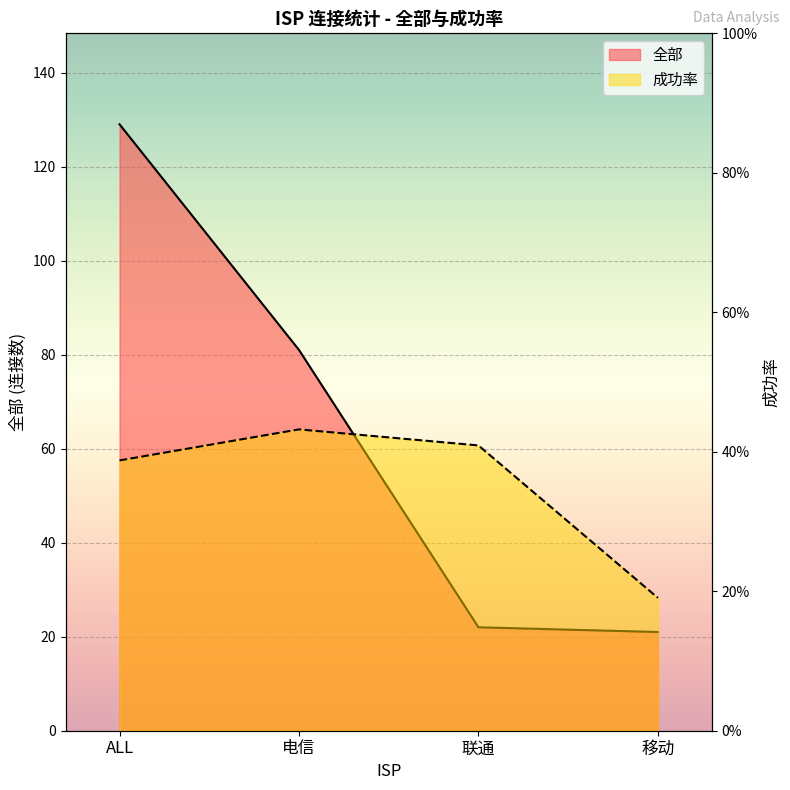

Which series has the largest total across all categories?

全部